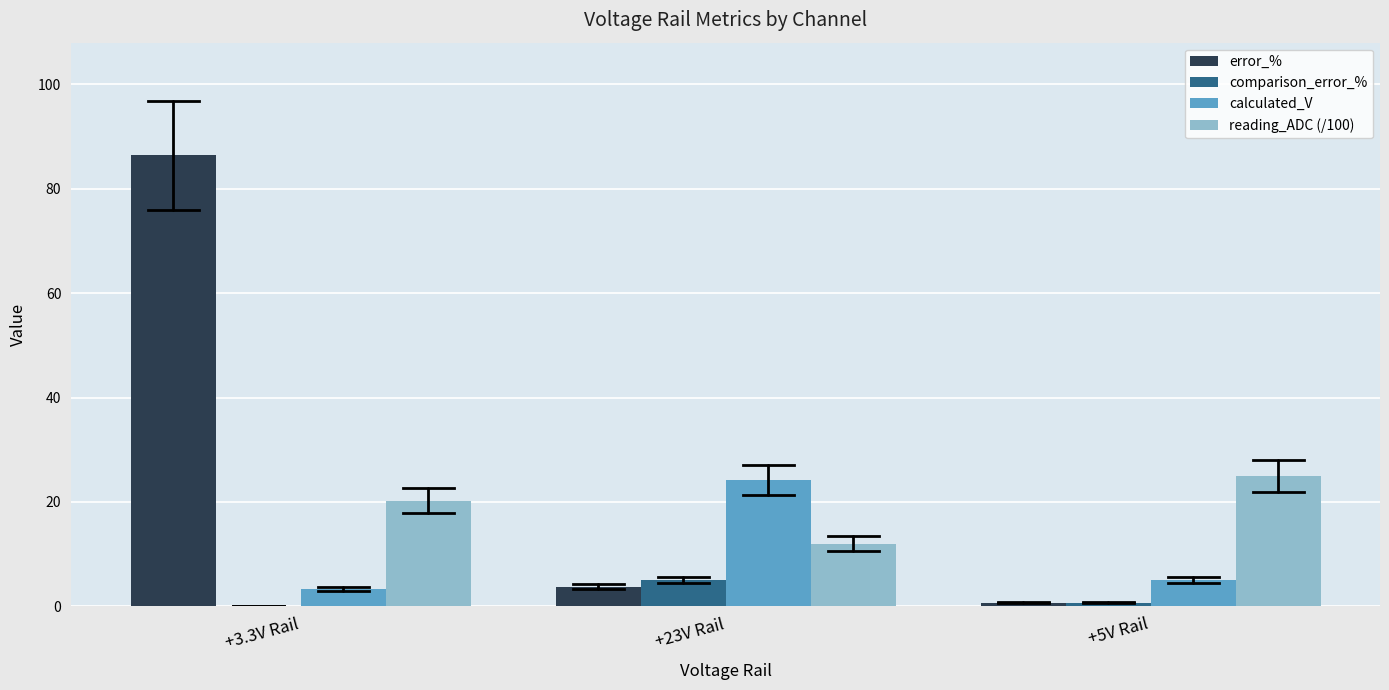

Which category has the highest value across all series?

+3.3V Rail